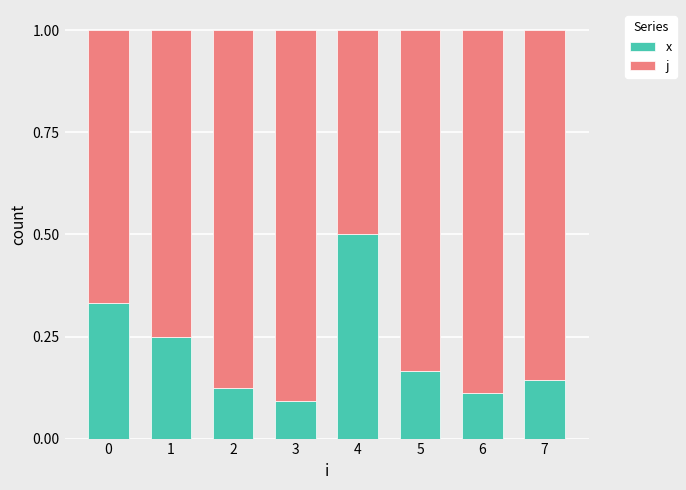

How many bars are there in total?

8